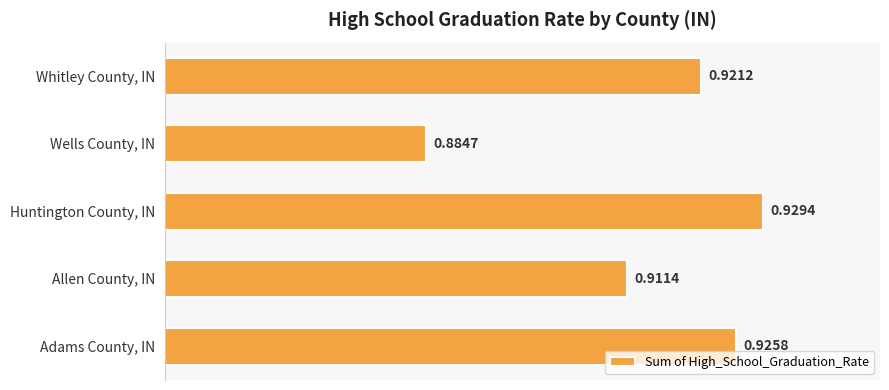

Rank the categories by value from highest to lowest.

Huntington County, IN, Adams County, IN, Whitley County, IN, Allen County, IN, Wells County, IN